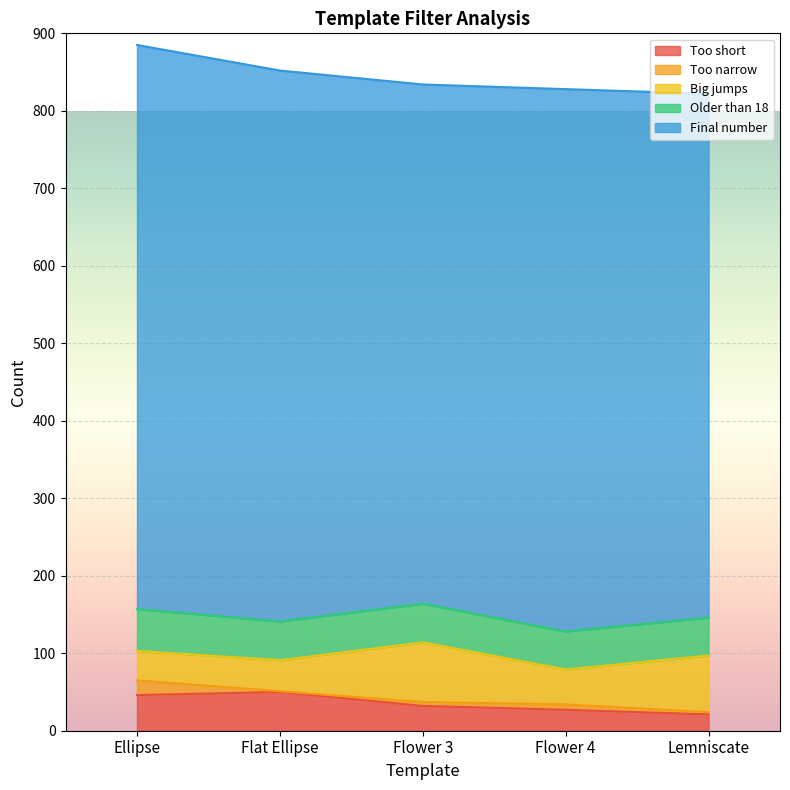

Reading left to right, what are all the values shown in this chart?

Too short: Ellipse=46	Flat Ellipse=50	Flower 3=32	Flower 4=27	Lemniscate=21
Too narrow: Ellipse=19	Flat Ellipse=1	Flower 3=5	Flower 4=7	Lemniscate=3
Big jumps: Ellipse=38	Flat Ellipse=40	Flower 3=77	Flower 4=45	Lemniscate=73
Older than 18: Ellipse=54	Flat Ellipse=50	Flower 3=50	Flower 4=49	Lemniscate=49
Final number: Ellipse=728	Flat Ellipse=711	Flower 3=670	Flower 4=700	Lemniscate=676